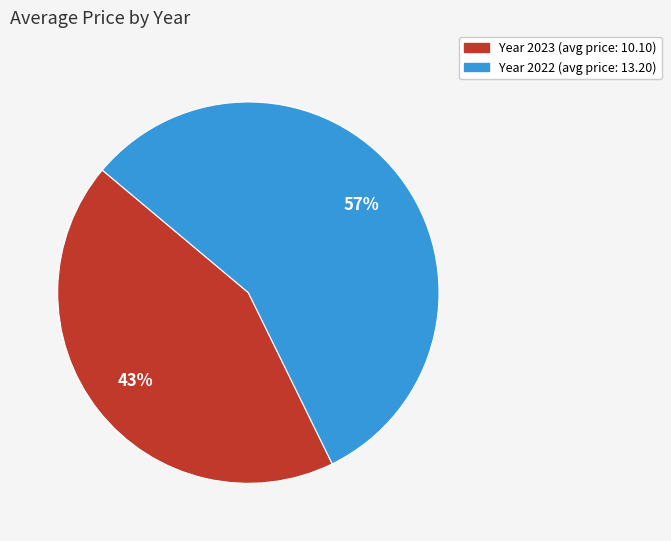

Is there a majority slice in this chart?

Yes